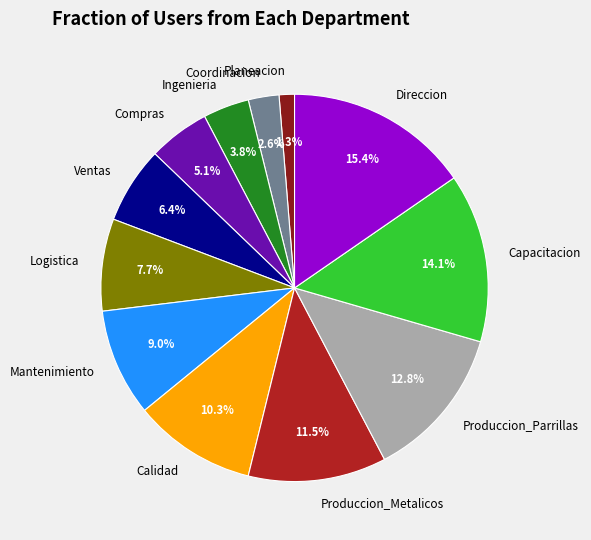

Do Produccion_Metalicos and Logistica together represent more than half of the pie?

No